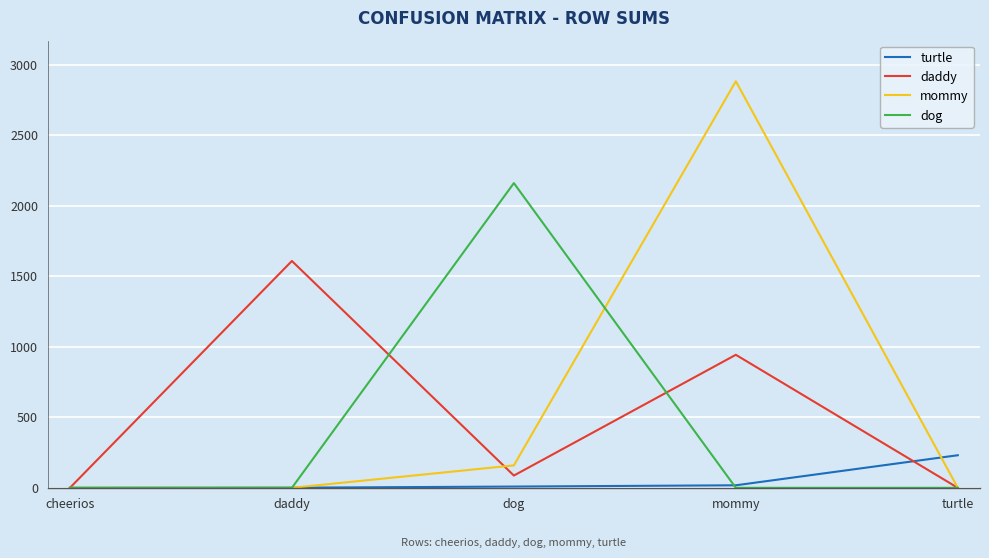

The value of dog at daddy is 0. True or false?

True